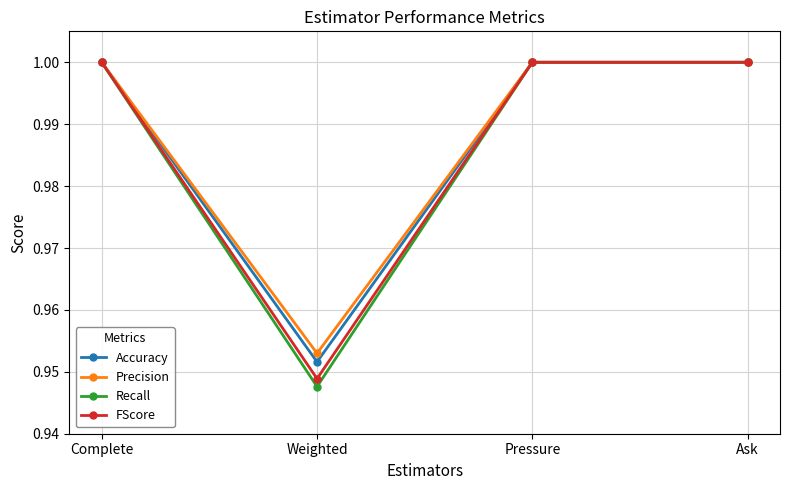

Which category has the lowest value in the Precision series?

Weighted